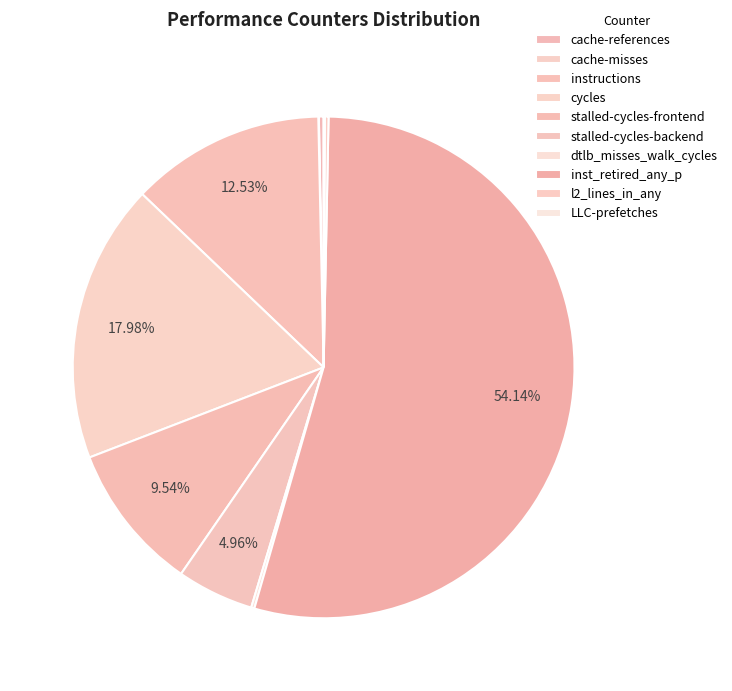

What portion of the pie excludes stalled-cycles-frontend?

90.5%